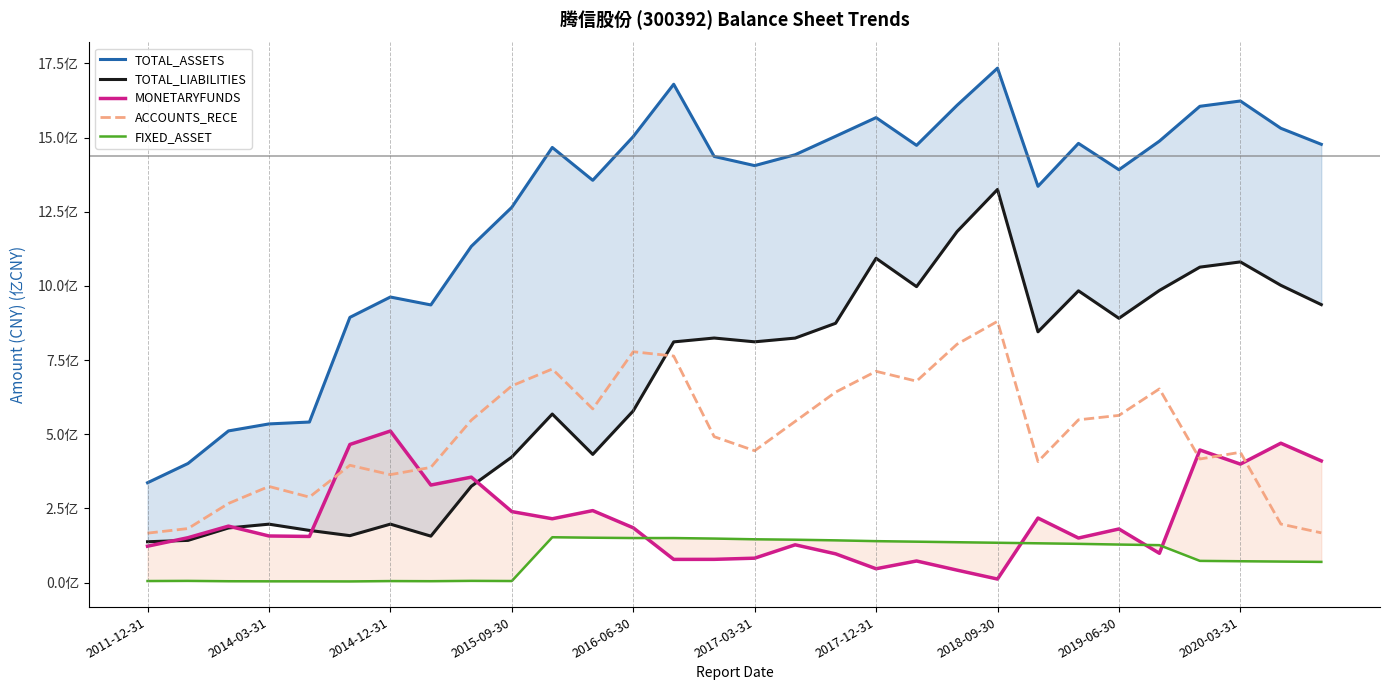

How many distinct data groups are displayed?

5